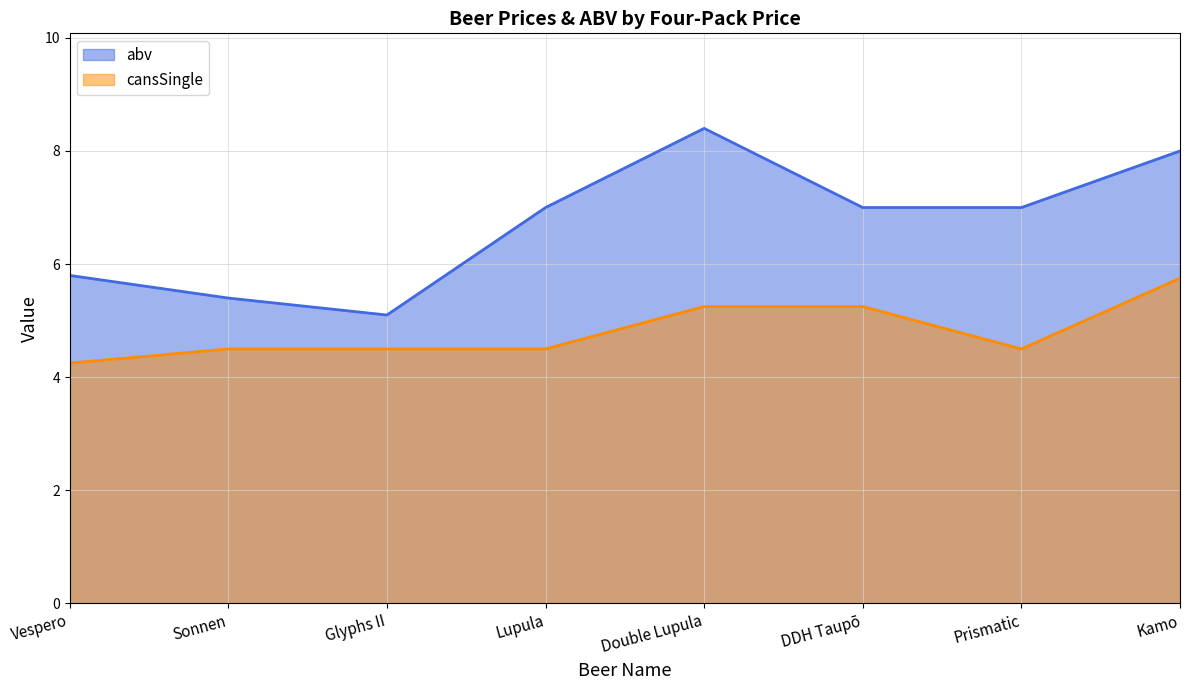

At Kamo, list the series in order from smallest to largest.

cansSingle, abv